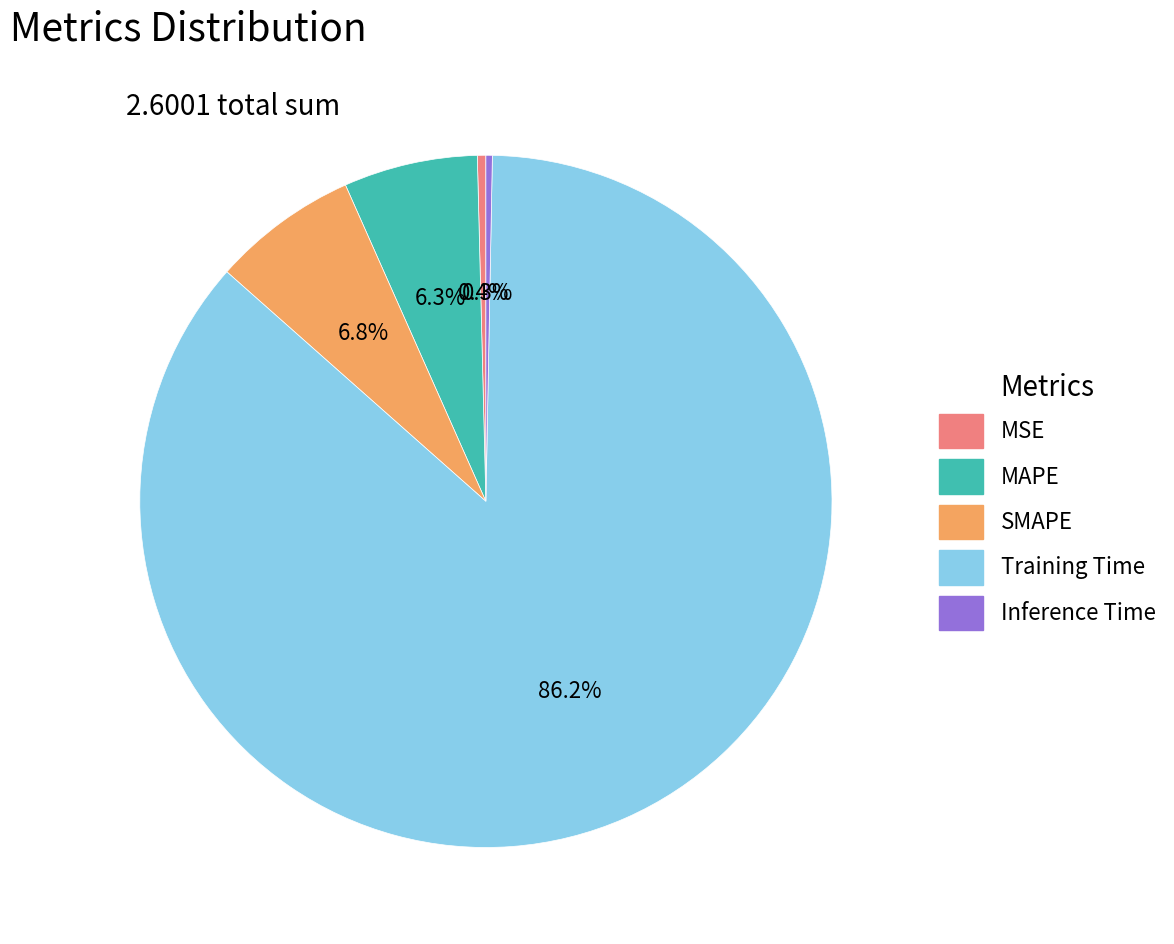

Which slice represents more than half of the pie?

Training Time